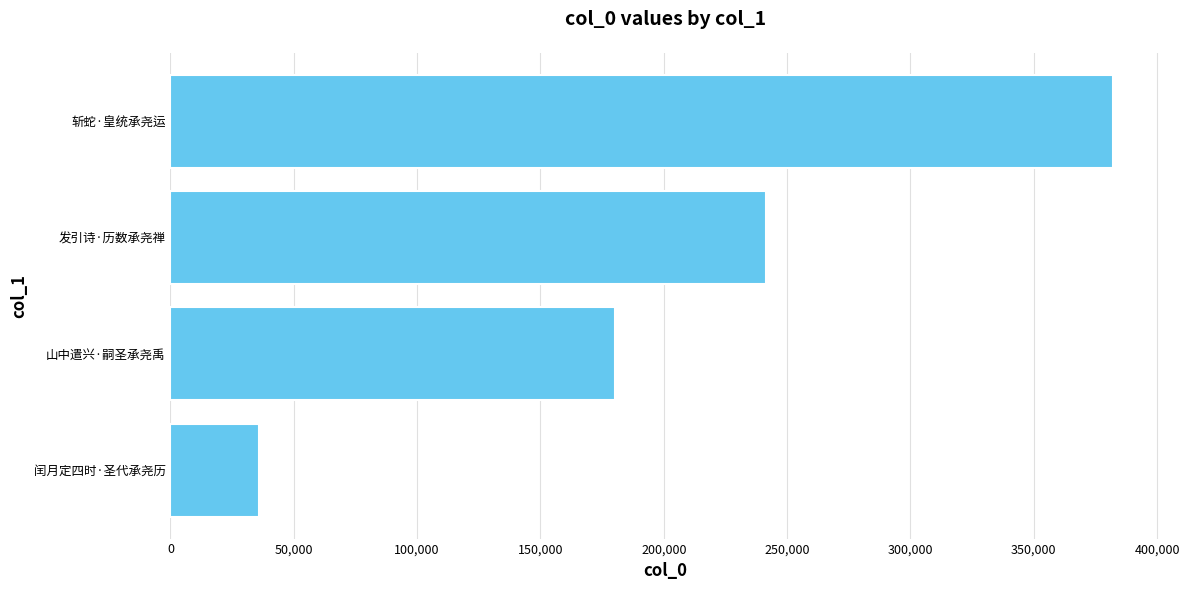

Read the value at 斩蛇·皇统承尧运.

382025